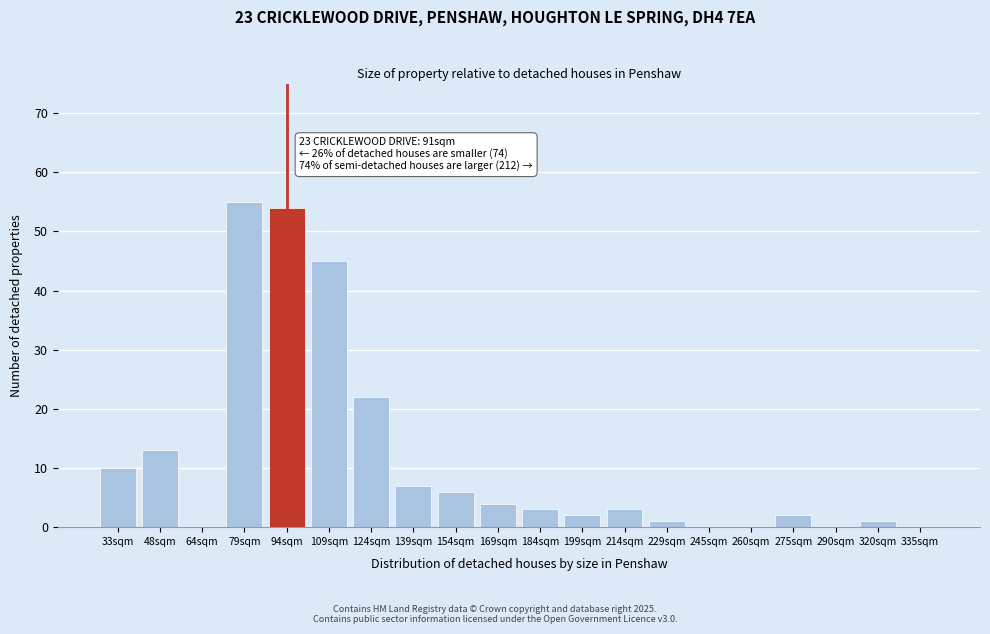

Reading left to right, list all the values displayed in this chart.

33sqm=10	48sqm=13	64sqm=0	79sqm=55	94sqm=54	109sqm=45	124sqm=22	139sqm=7	154sqm=6	169sqm=4	184sqm=3	199sqm=2	214sqm=3	229sqm=1	245sqm=0	260sqm=0	275sqm=2	290sqm=0	320sqm=1	335sqm=0